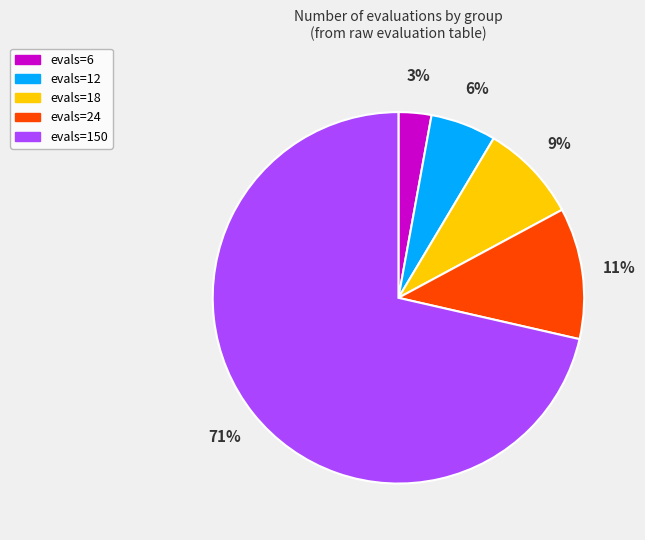

Combined, do evals=6 and evals=18 account for over 50%?

No